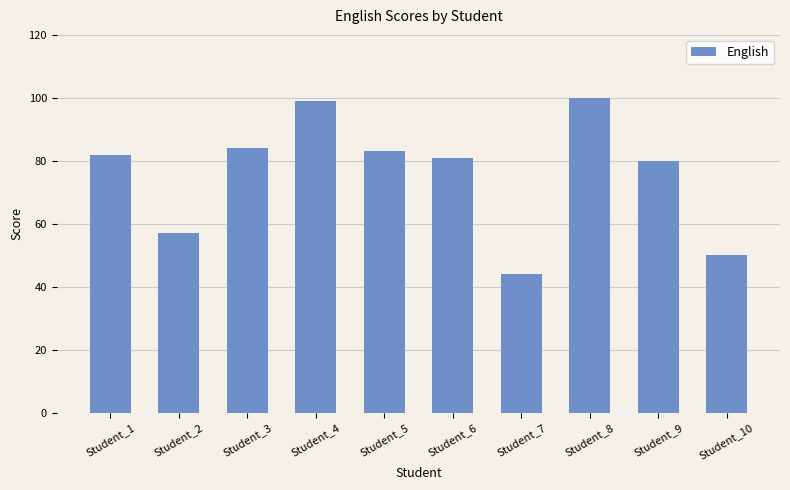

What is the sum of all values?

760